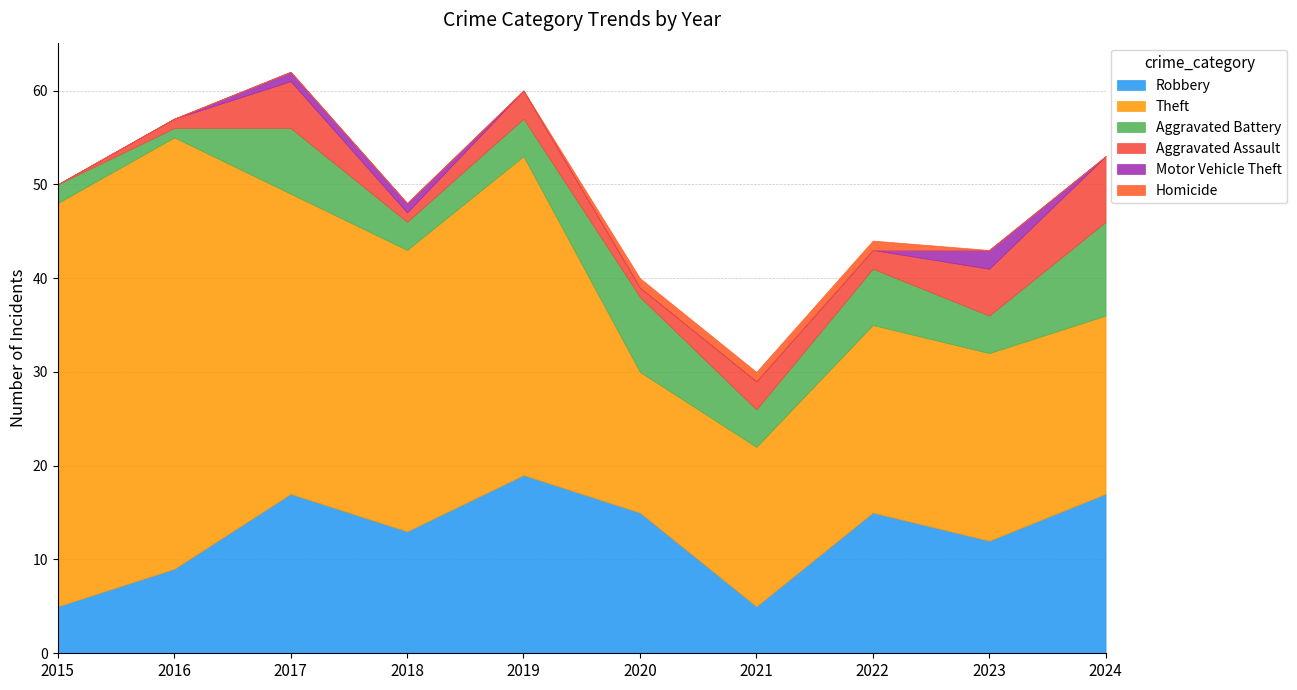

What is the difference between the second highest and minimum values in the Aggravated Assault series?

5